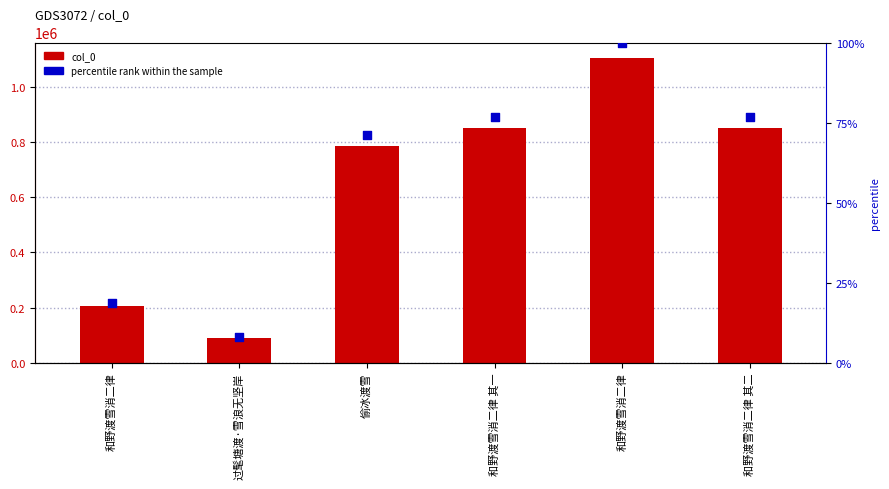

At which category is the sum across all series the highest?

和野渡雪消二律